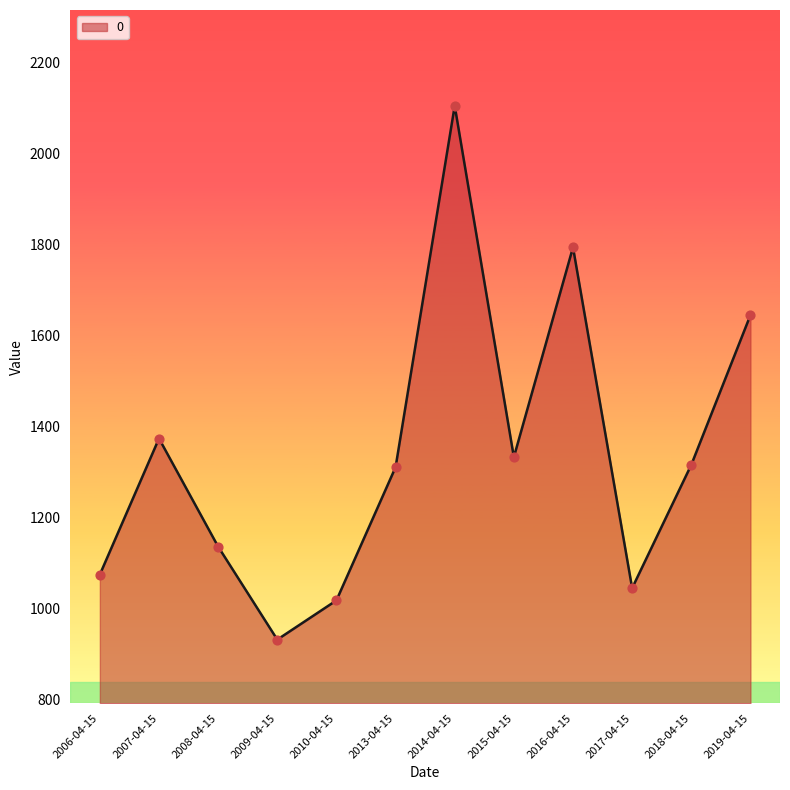

What is the change in value from 2006-04-15 to 2008-04-15?

+61.4